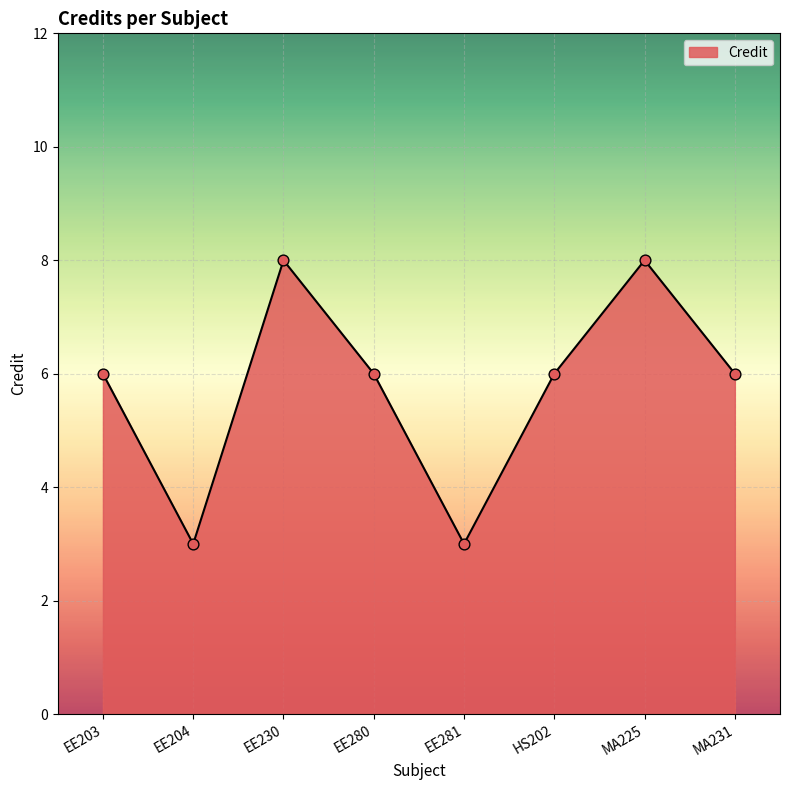

Approximately how many times larger is the value at EE204 compared to HS202?

0.5